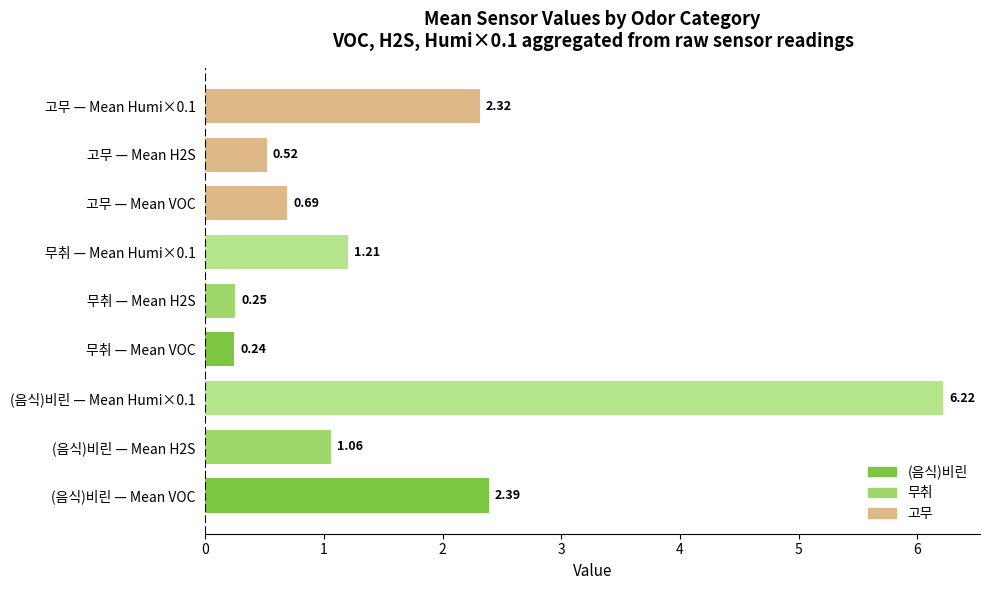

What is the value of the (음식)비린 bar at the 3rd from the left?

6.2